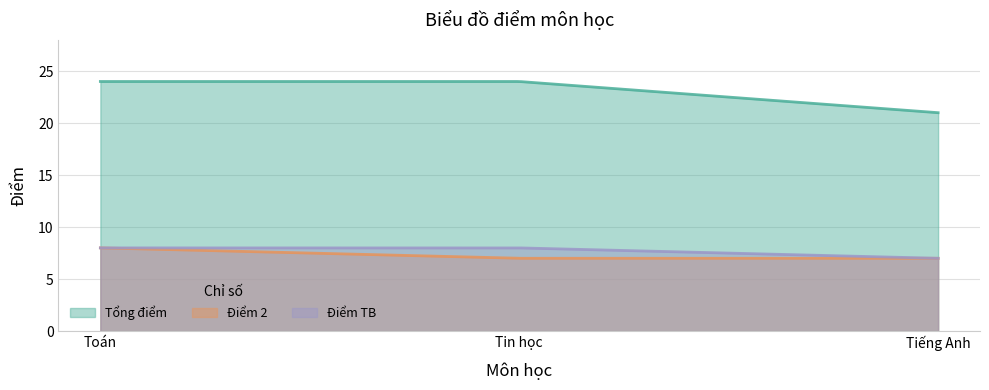

What is the sum of all Điểm 2 values?

1450.3